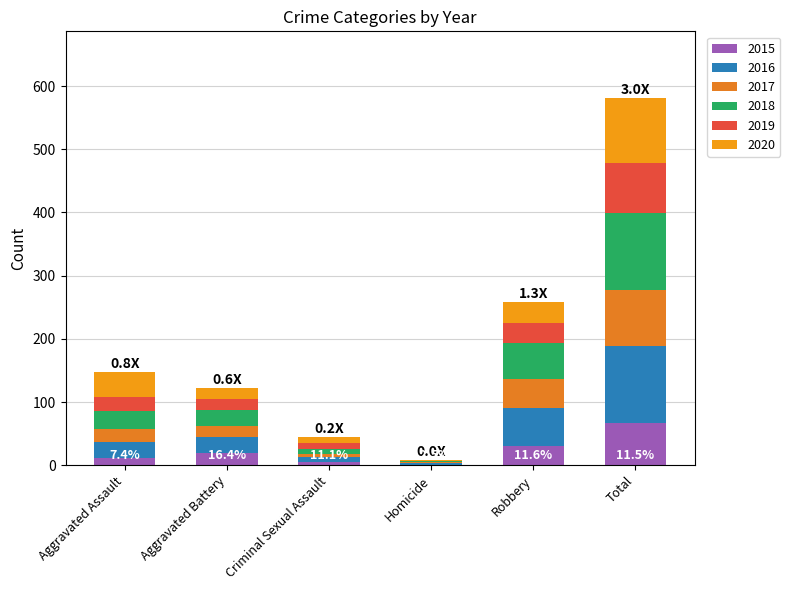

Does the chart contain stacked bars?

Yes